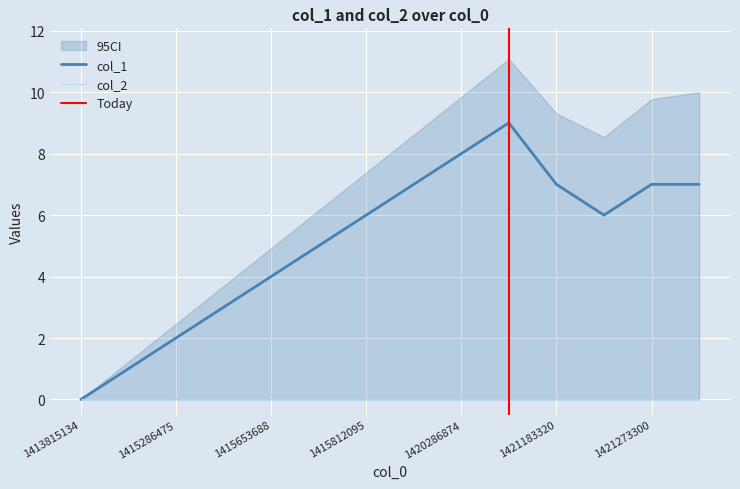

Is it true that the value at 1415318866 is 4?

False